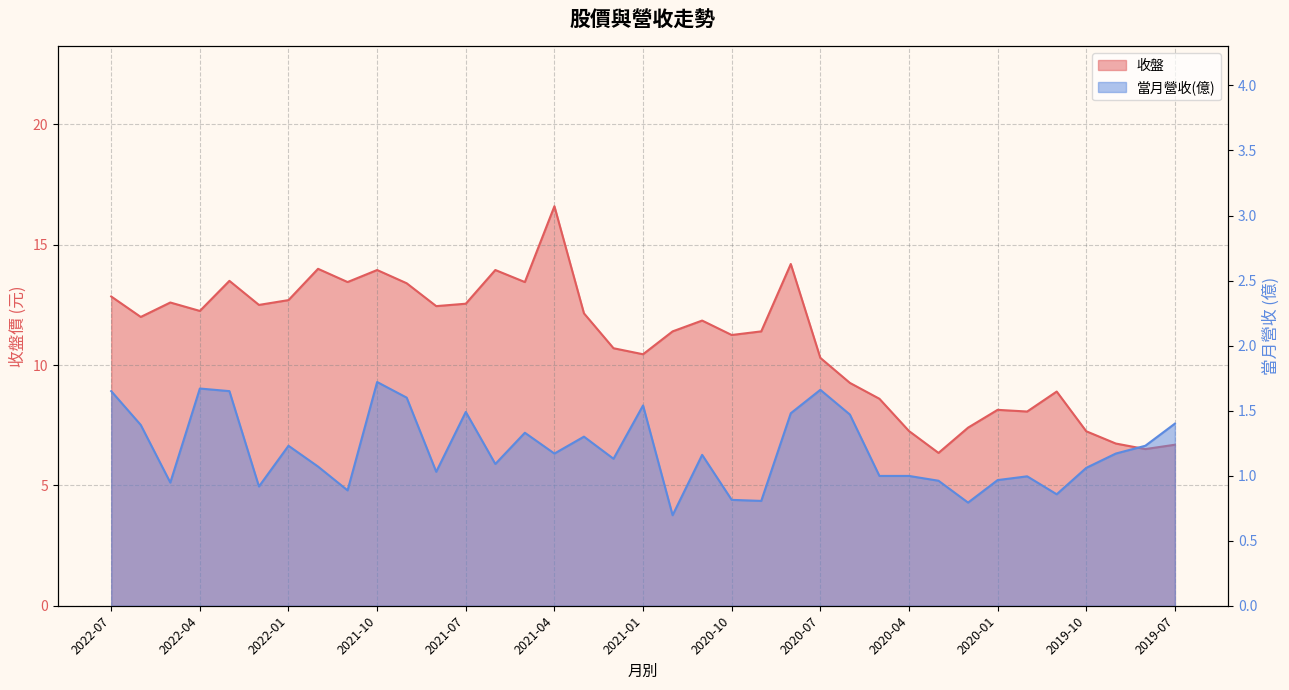

At which category does 當月營收(億) reach its first local valley?

2022-05